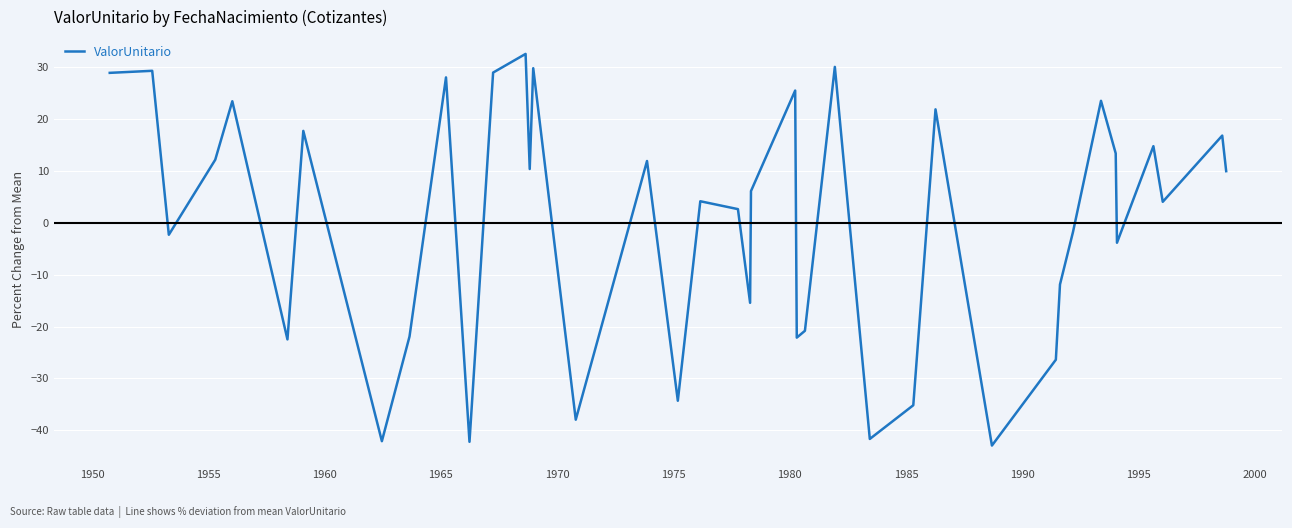

What is the minimum value shown in the chart?

-42.9